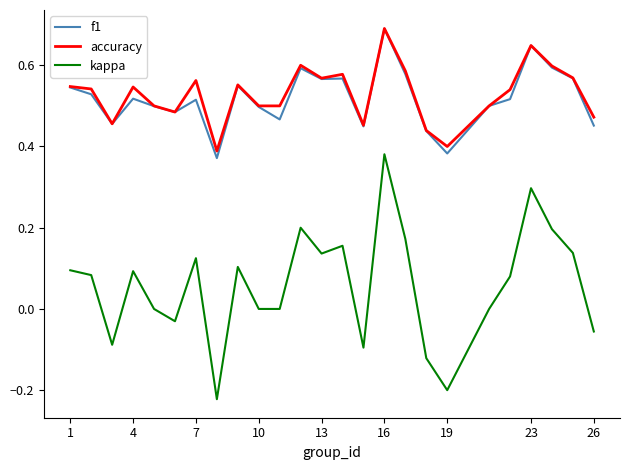

How many lines are shown in the chart?

3